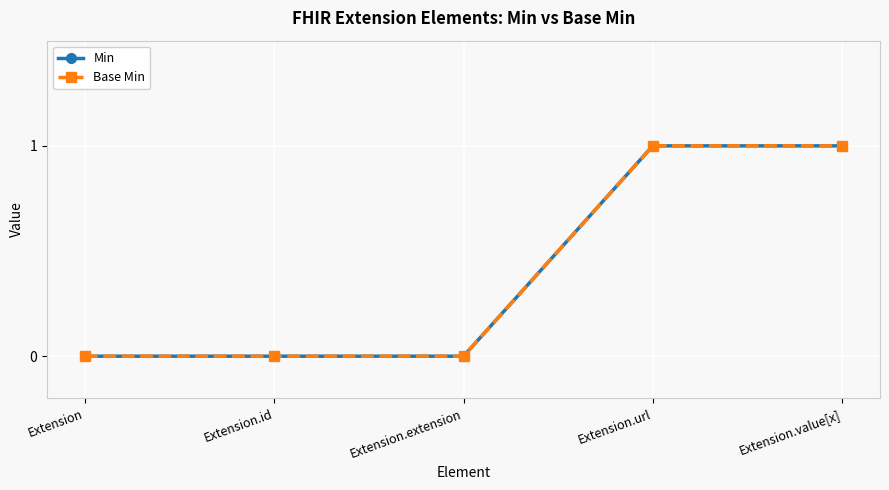

Does the chart have visible grid lines?

Yes